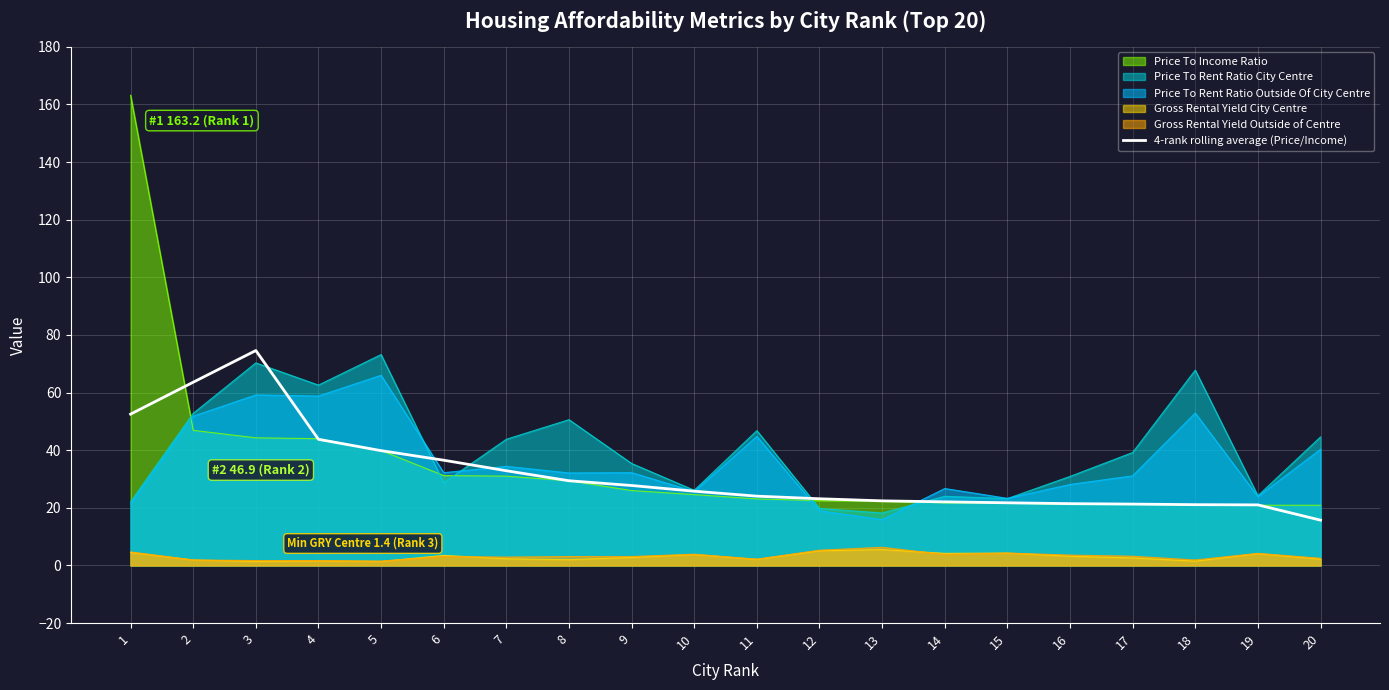

Which series has the largest range (max minus min)?

Price To Income Ratio